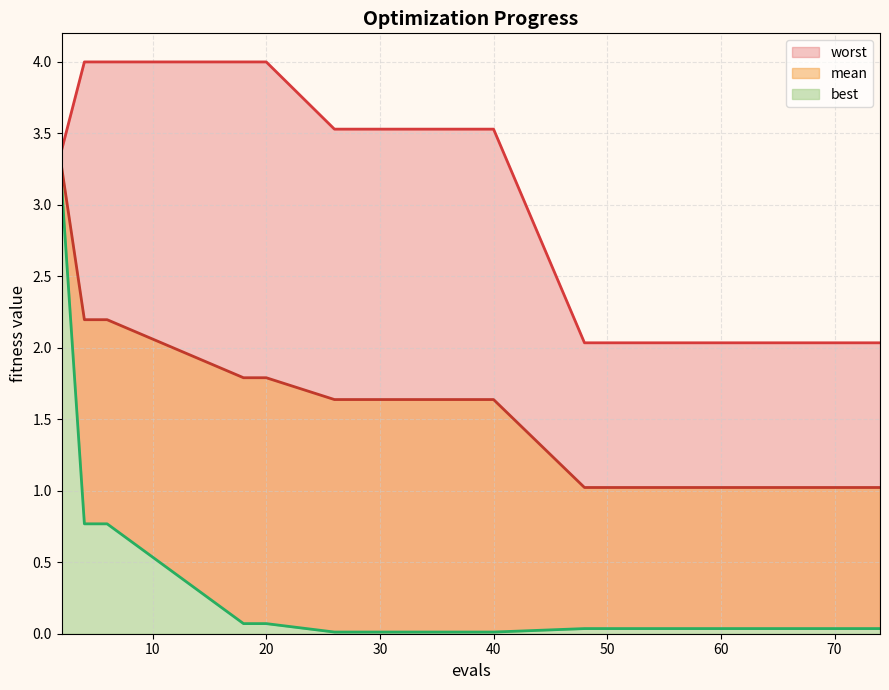

Does the chart have visible grid lines?

Yes